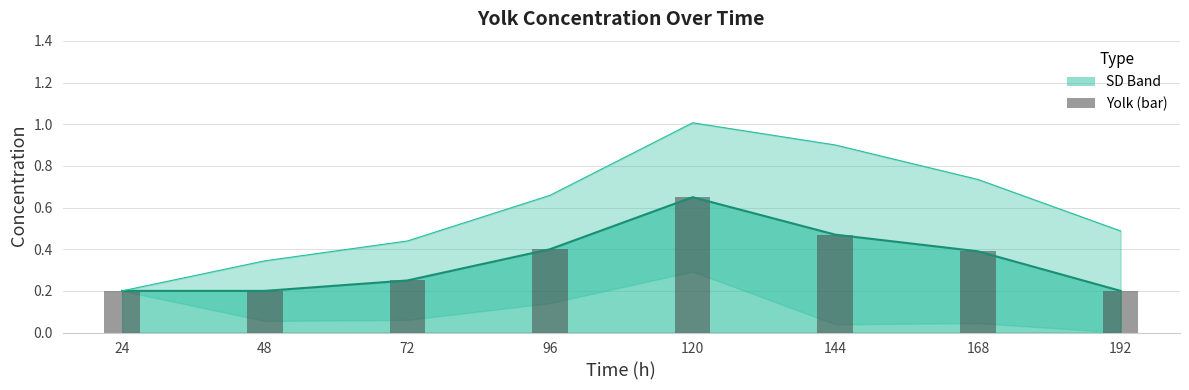

The value at 96 is 0.4. True or false?

True